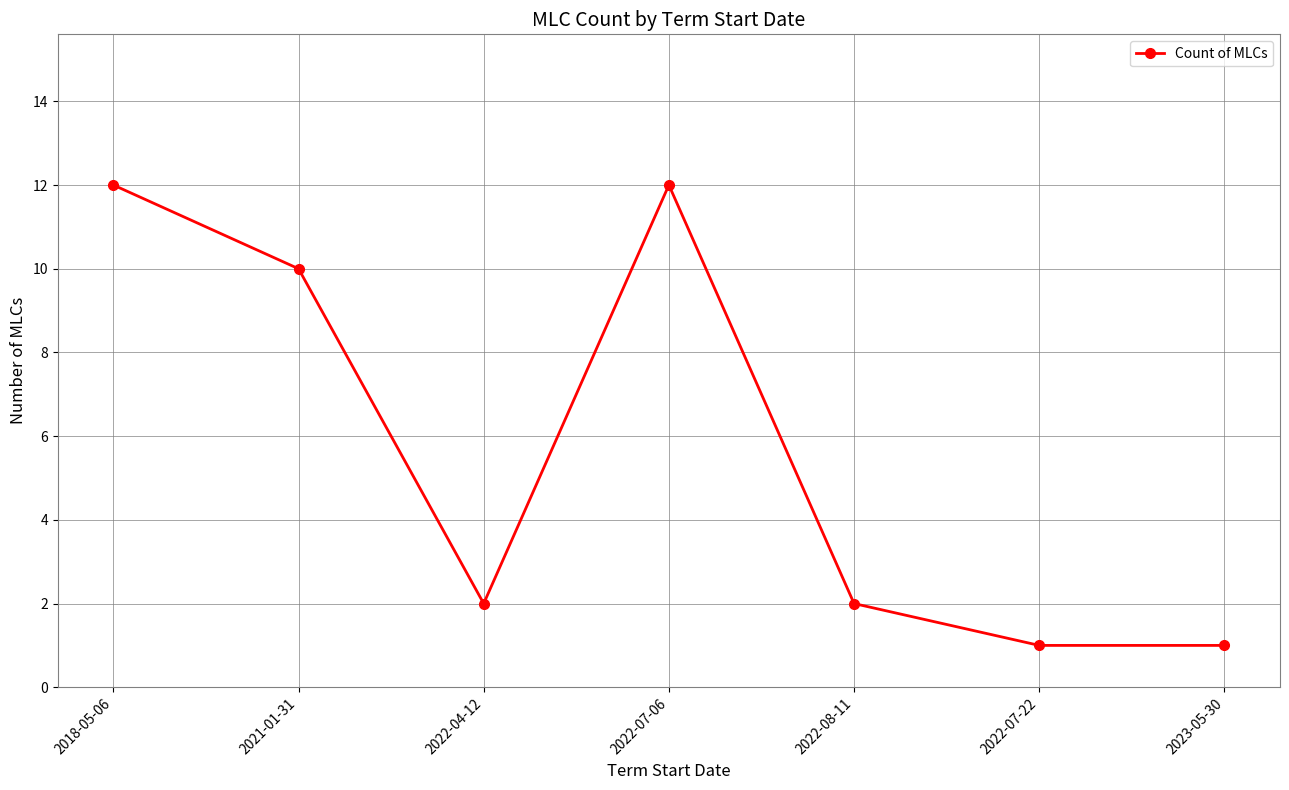

How many points are higher than both their immediate neighbors (excluding endpoints)?

1